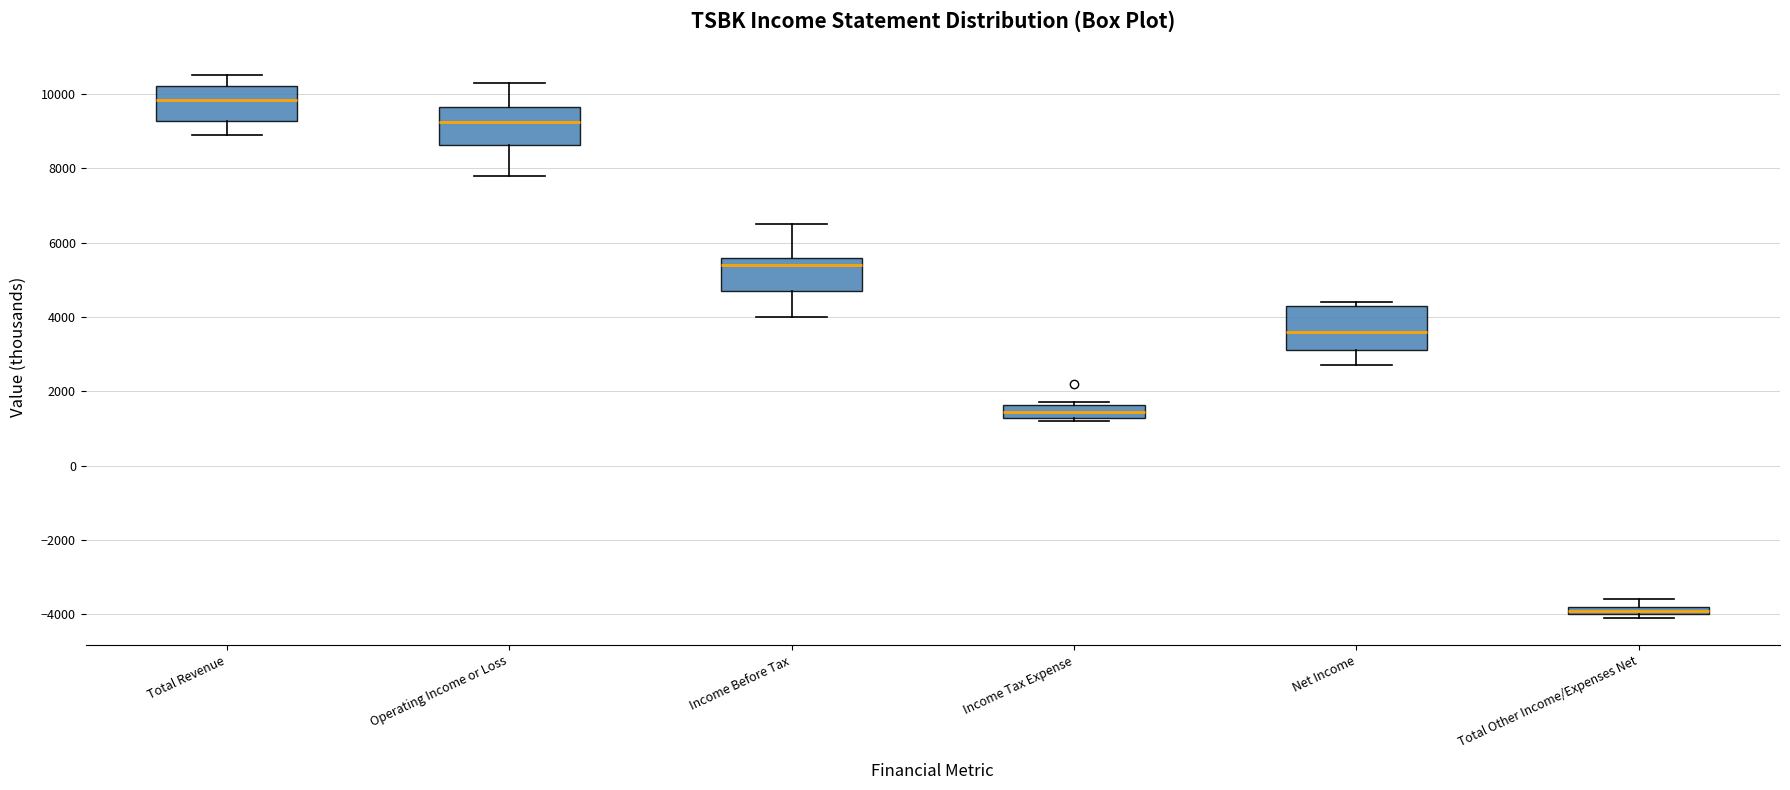

Where does the median line of the box for Income Tax Expense sit on the y-axis? The values are not printed on the chart, so give them approximately, as read against the axis.

1400